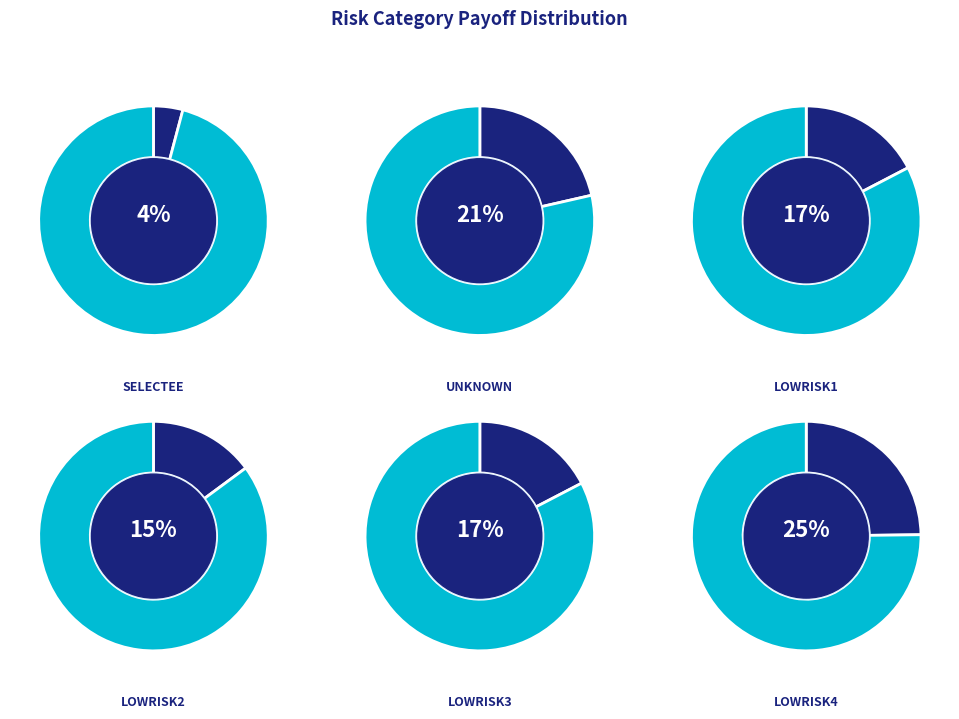

Does LOWRISK2 represent more than half of the total?

No